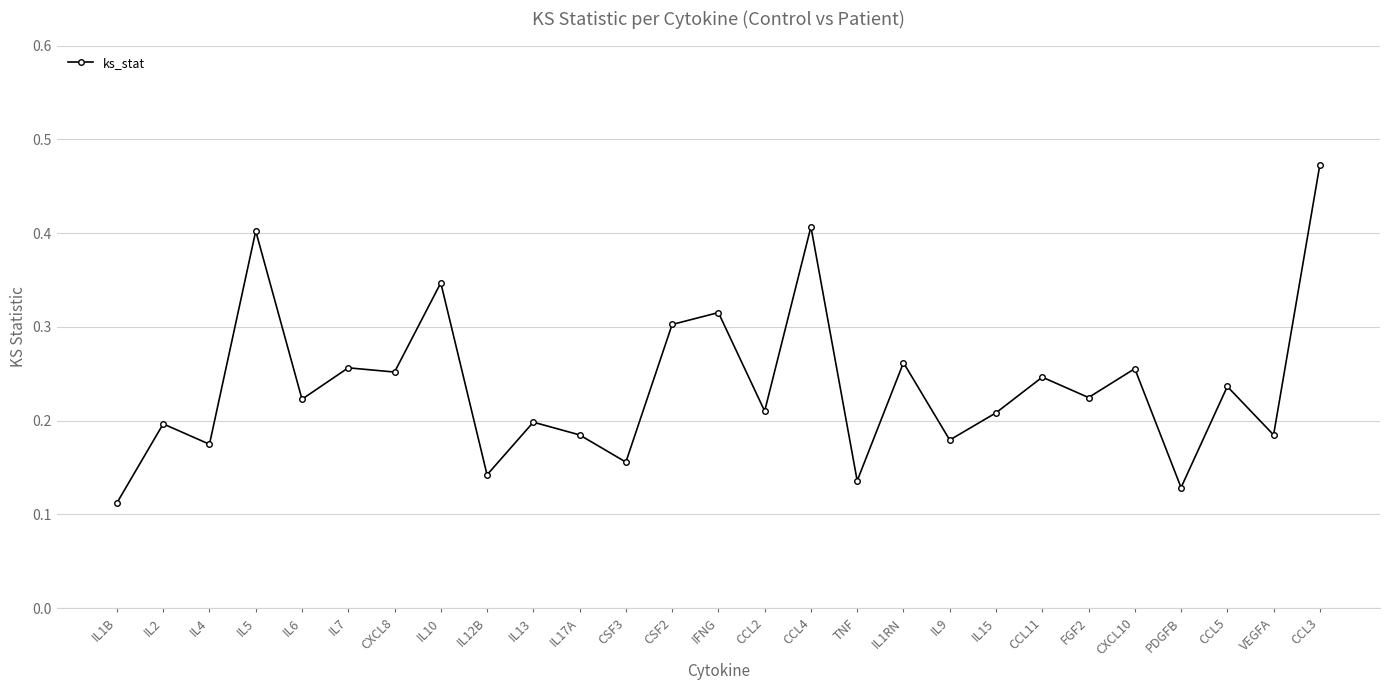

At which label is the value closest to 0?

IL1B